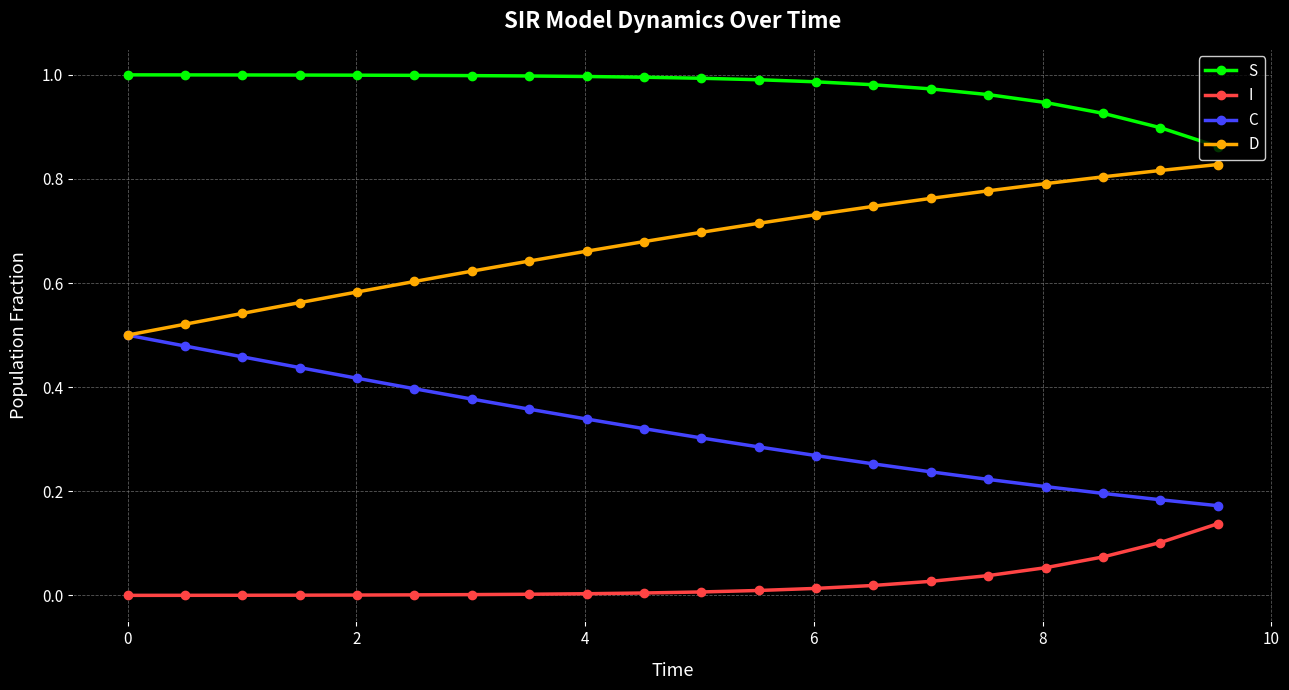

Which series has the largest total across all categories?

S